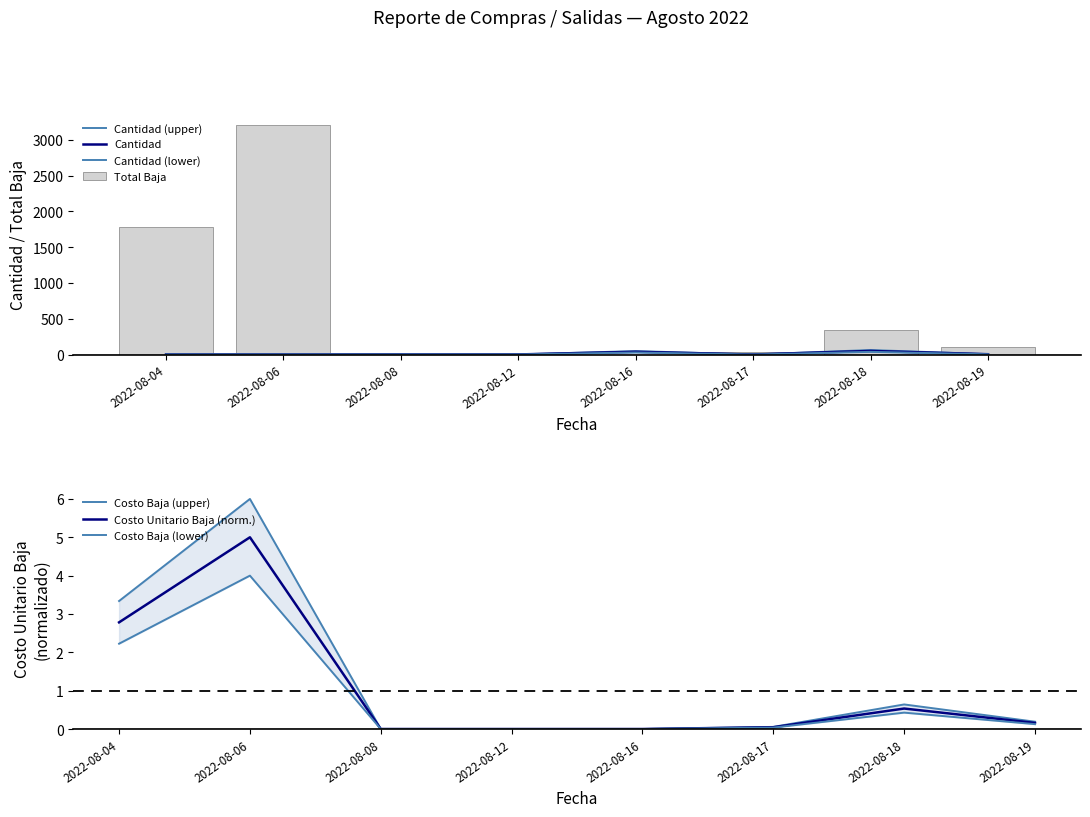

What is the sum of all Total Baja values?

8.5